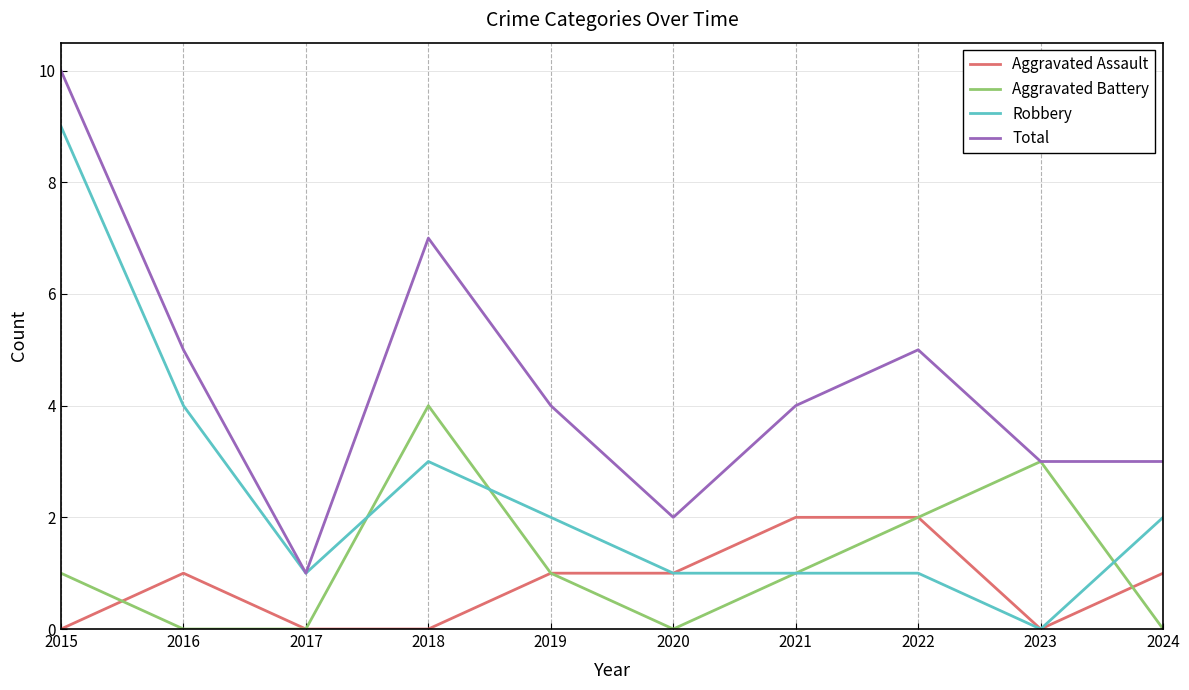

Between 2016 and 2018, which series saw the biggest shift?

Aggravated Battery